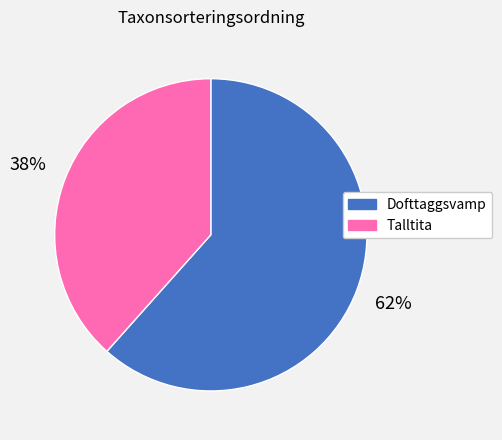

Which category has the smallest portion of the pie?

Talltita